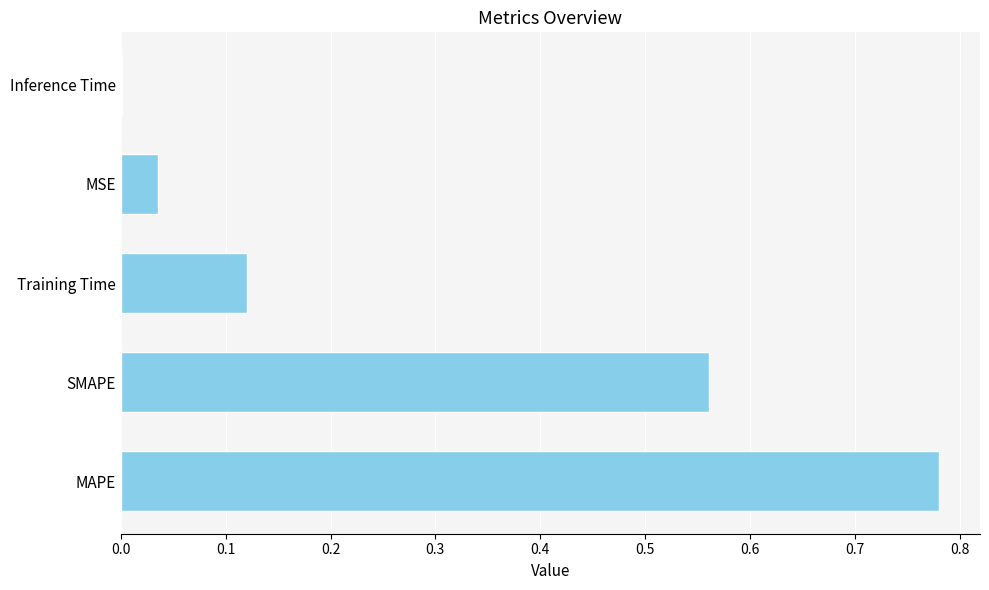

True or false: the data shows 0.0 at Inference Time.

True